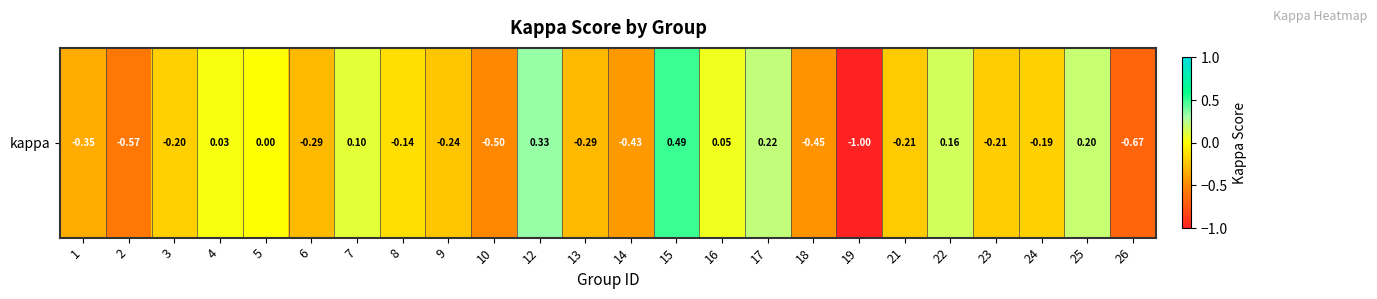

Reading left to right, list all the values displayed in this chart.

1=-0.3	2=-0.6	3=-0.2	4=0.0	5=0.0	6=-0.3	7=0.1	8=-0.1	9=-0.2	10=-0.5	12=0.3	13=-0.3	14=-0.4	15=0.5	16=0.1	17=0.2	18=-0.5	19=-1.0	21=-0.2	22=0.2	23=-0.2	24=-0.2	25=0.2	26=-0.7